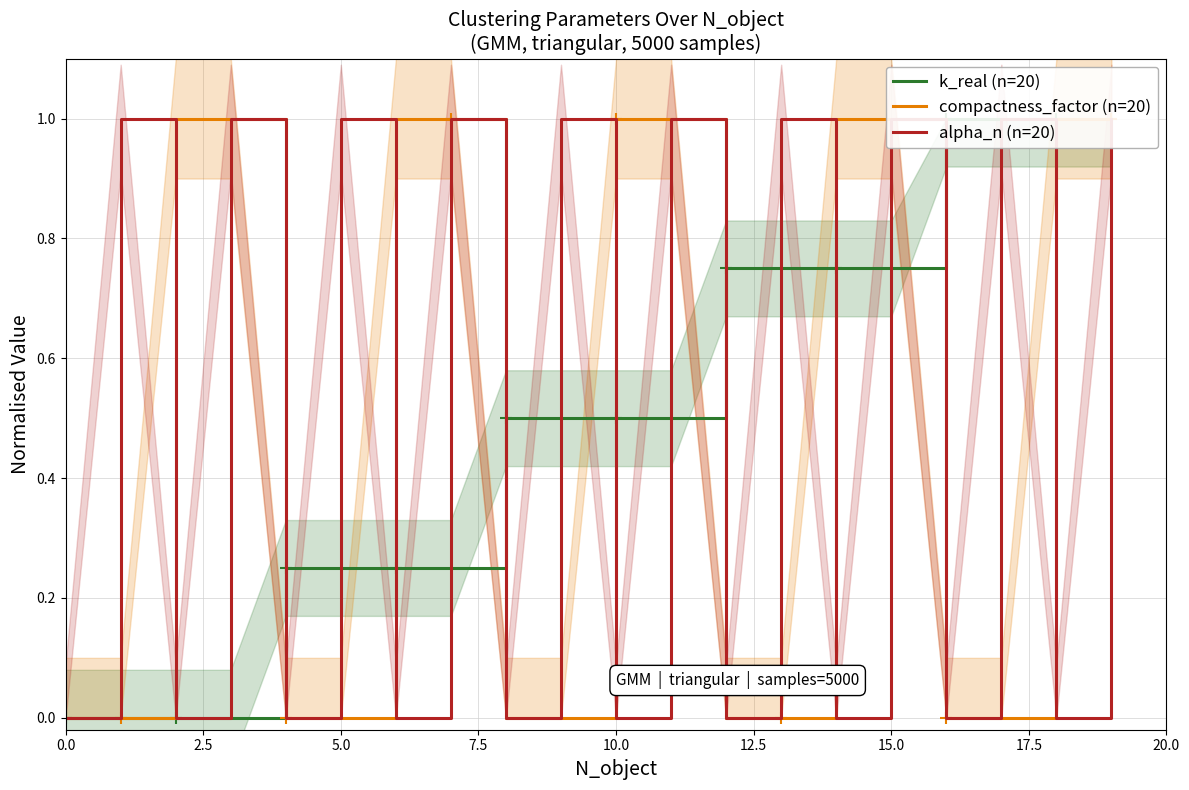

What is the difference between the maximum and minimum values in the compactness_factor (n=20) series?

1.0